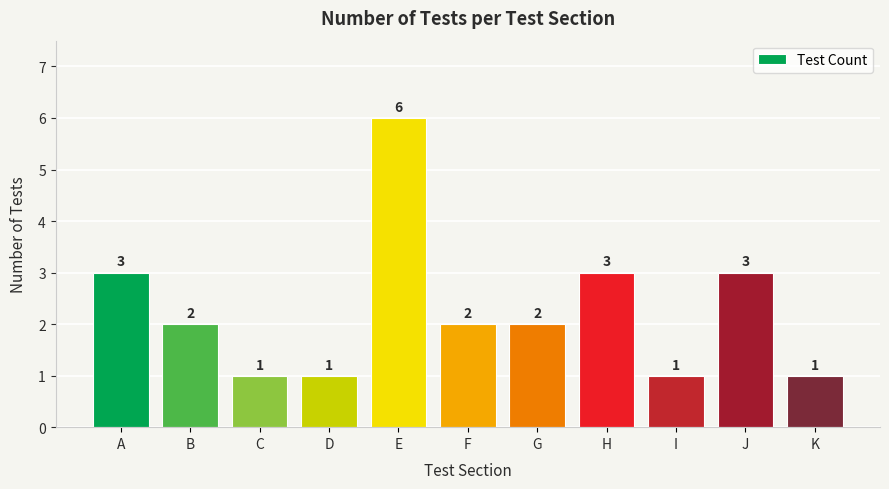

Are the bars grouped side by side (vs. stacked)?

No